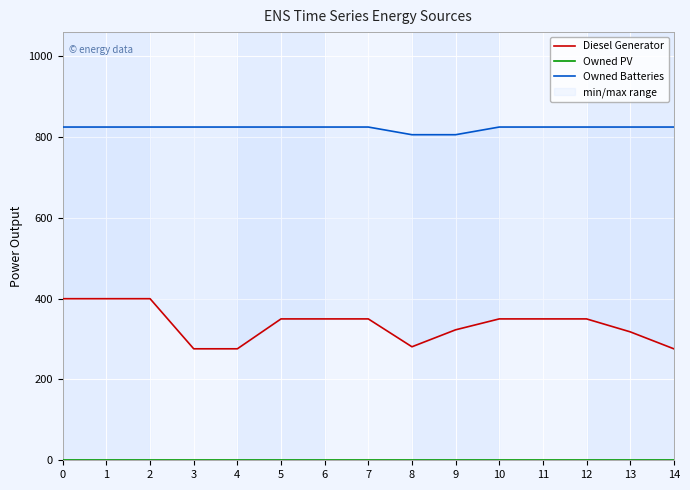

True or false: Diesel Generator has a value of 81 at 10.

False